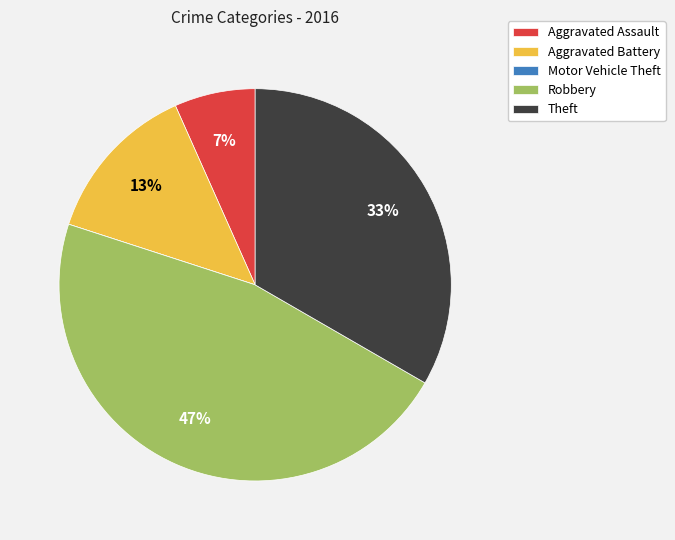

What percentage is the Robbery slice, to the nearest percent?

47%